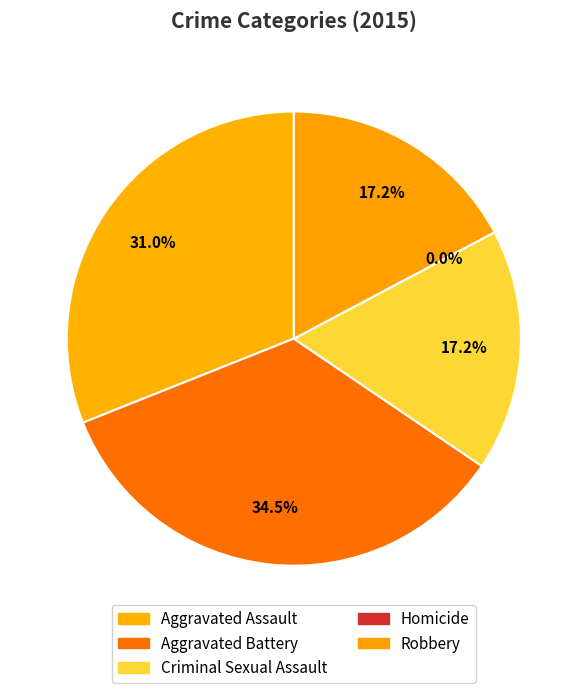

What percentage is the Criminal Sexual Assault slice, to the nearest percent?

17%